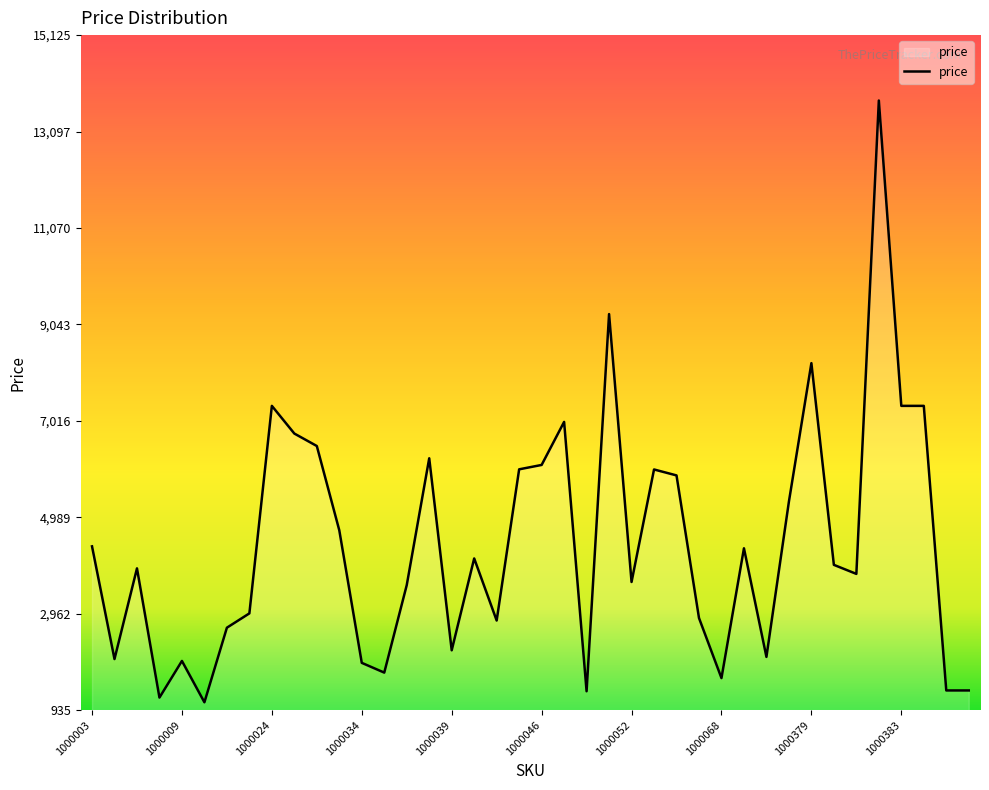

What is the minimum value shown in the chart?

1101